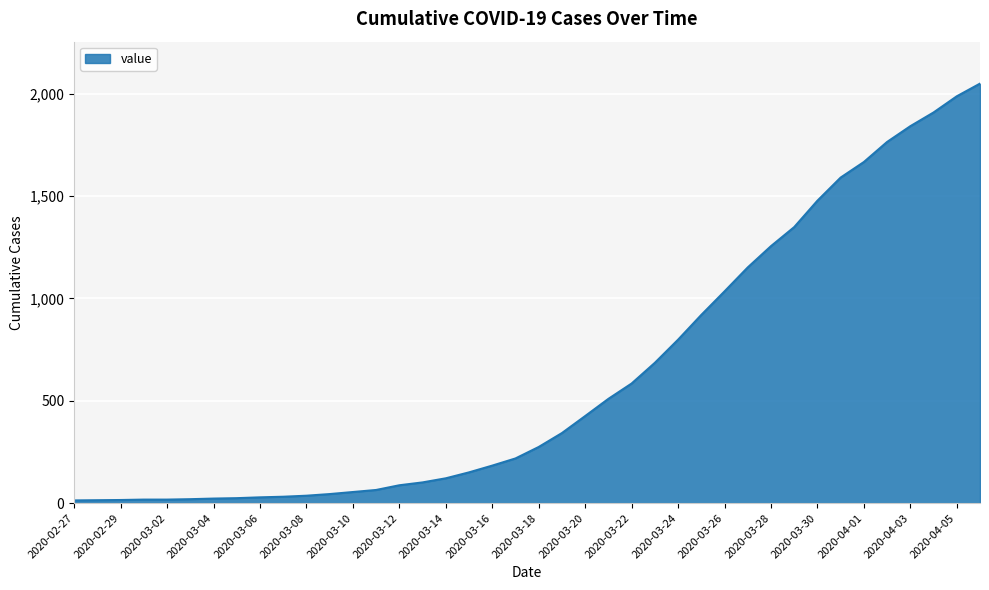

What is the difference between the maximum and minimum values?

2036